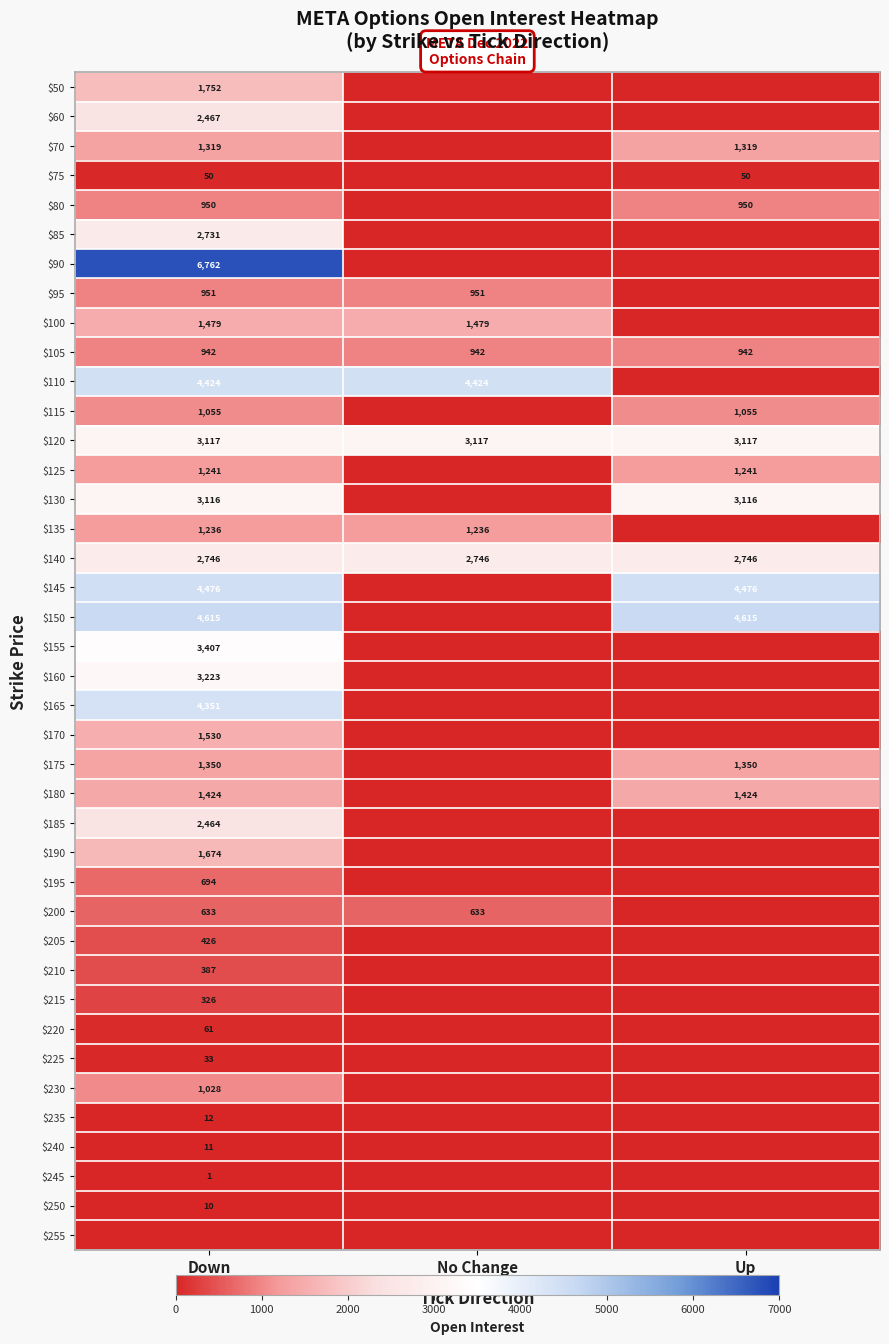

True or false: $175 has a value of 1350 at Down.

True